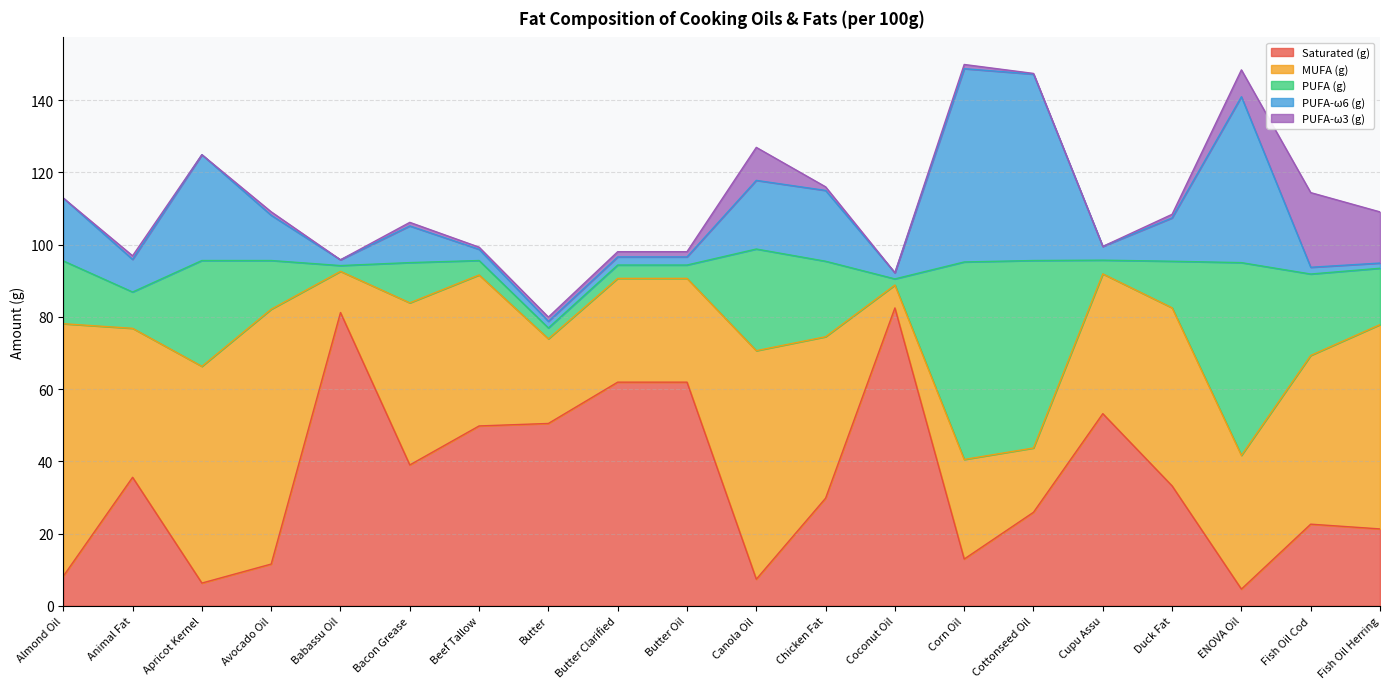

What is the difference between the highest and lowest values at Avocado Oil?

69.6